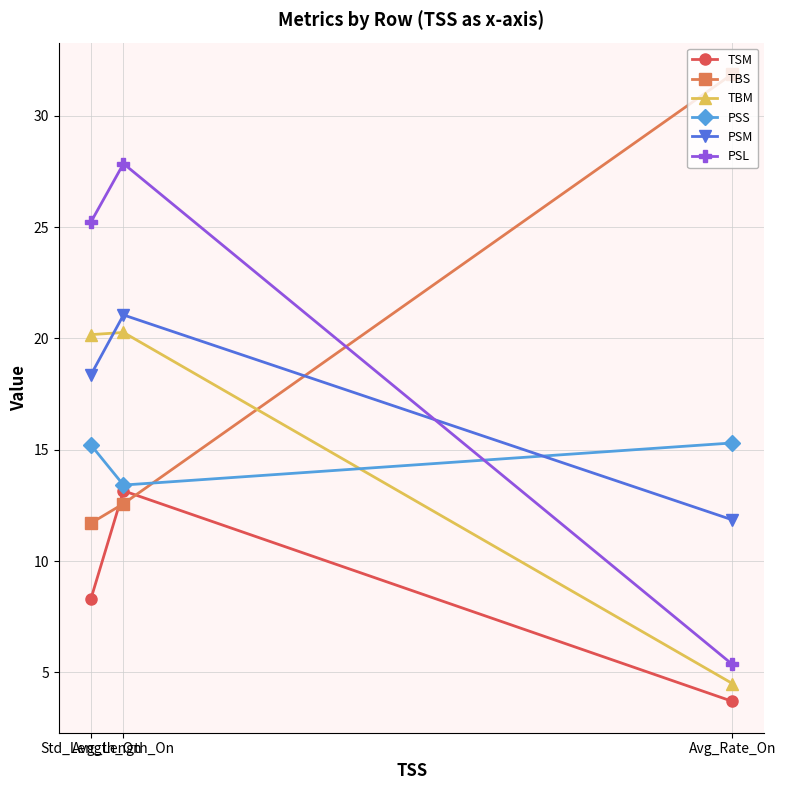

Reading right to left, what are all the values shown in this chart?

TSM: Std_Length_On=8.3	Avg_Length_On=13.2	Avg_Rate_On=3.7
TBS: Std_Length_On=11.7	Avg_Length_On=12.6	Avg_Rate_On=31.9
TBM: Std_Length_On=20.2	Avg_Length_On=20.3	Avg_Rate_On=4.5
PSS: Std_Length_On=15.2	Avg_Length_On=13.4	Avg_Rate_On=15.3
PSM: Std_Length_On=18.4	Avg_Length_On=21.1	Avg_Rate_On=11.9
PSL: Std_Length_On=25.2	Avg_Length_On=27.8	Avg_Rate_On=5.4